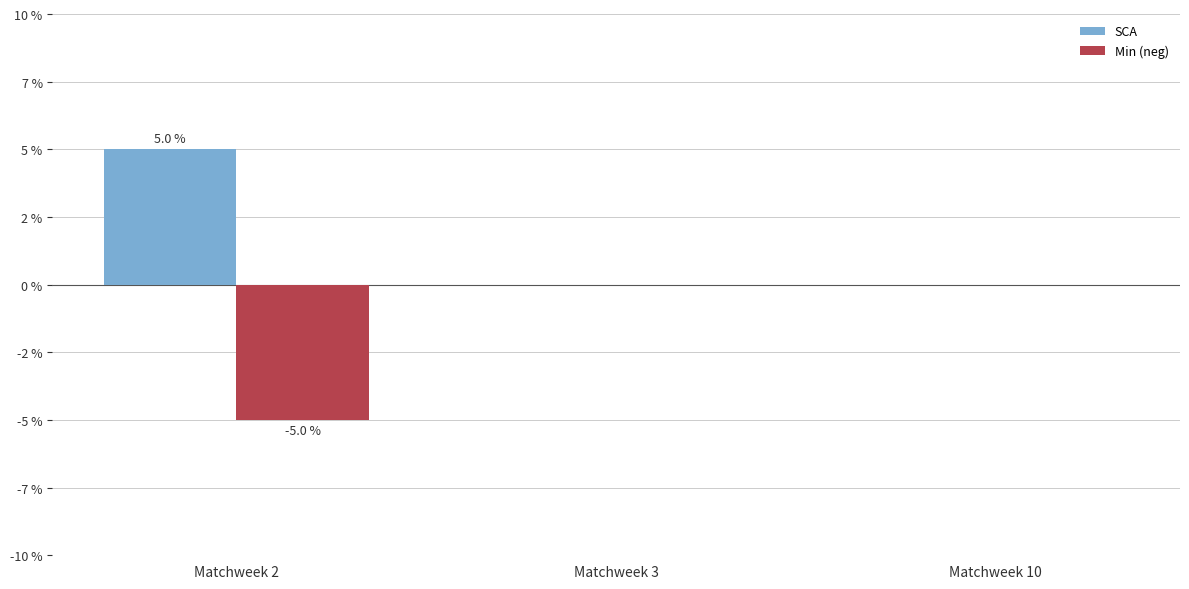

Are the bars horizontal?

No